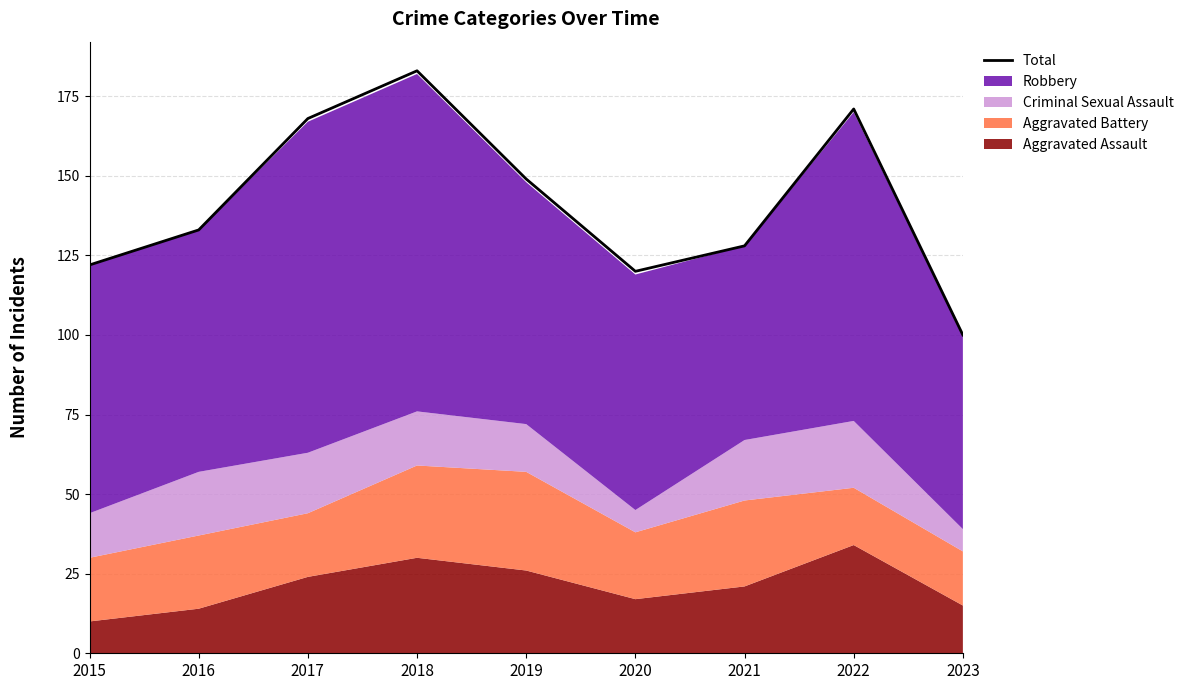

What is the value of the 1st point from the left?

122